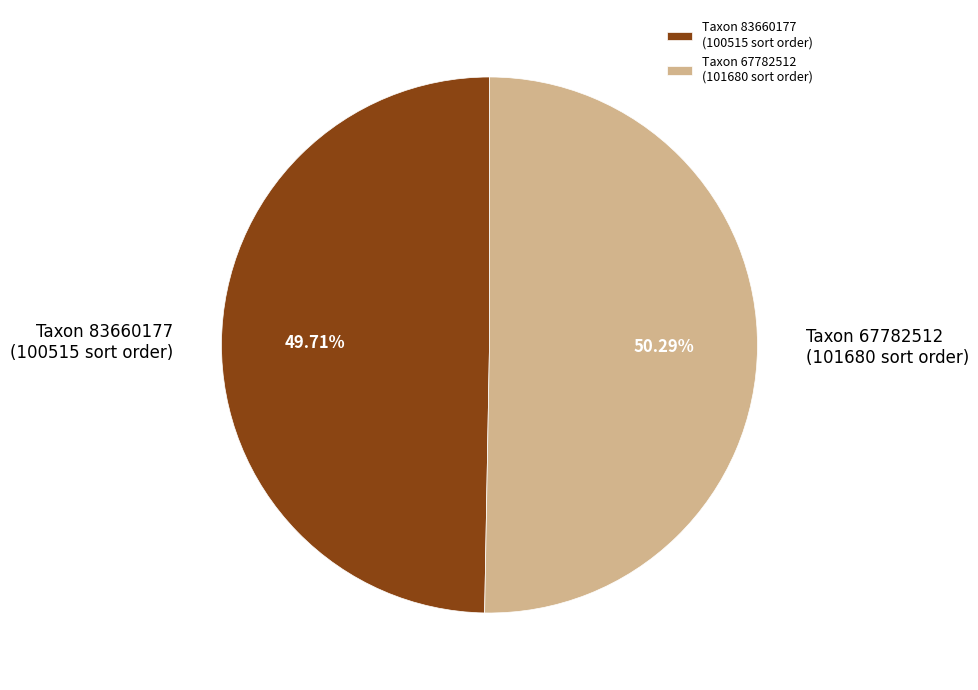

How many slices are in this pie chart?

2